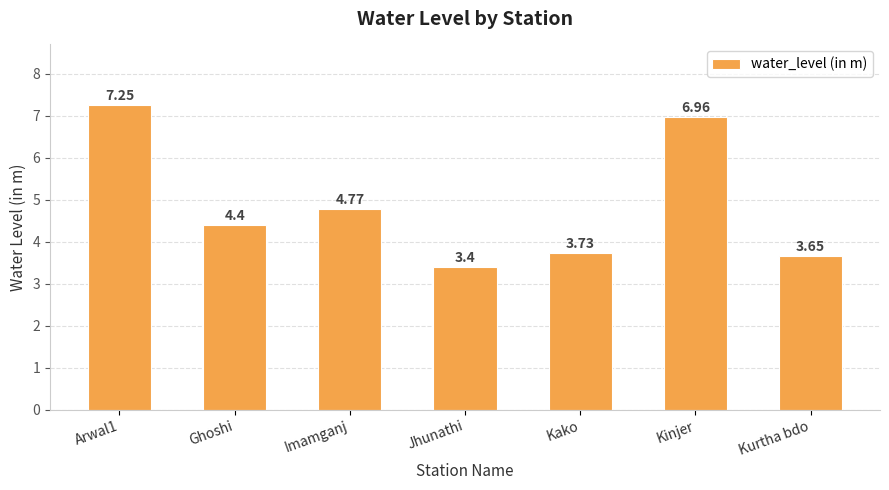

What is the sum of all values?

34.2